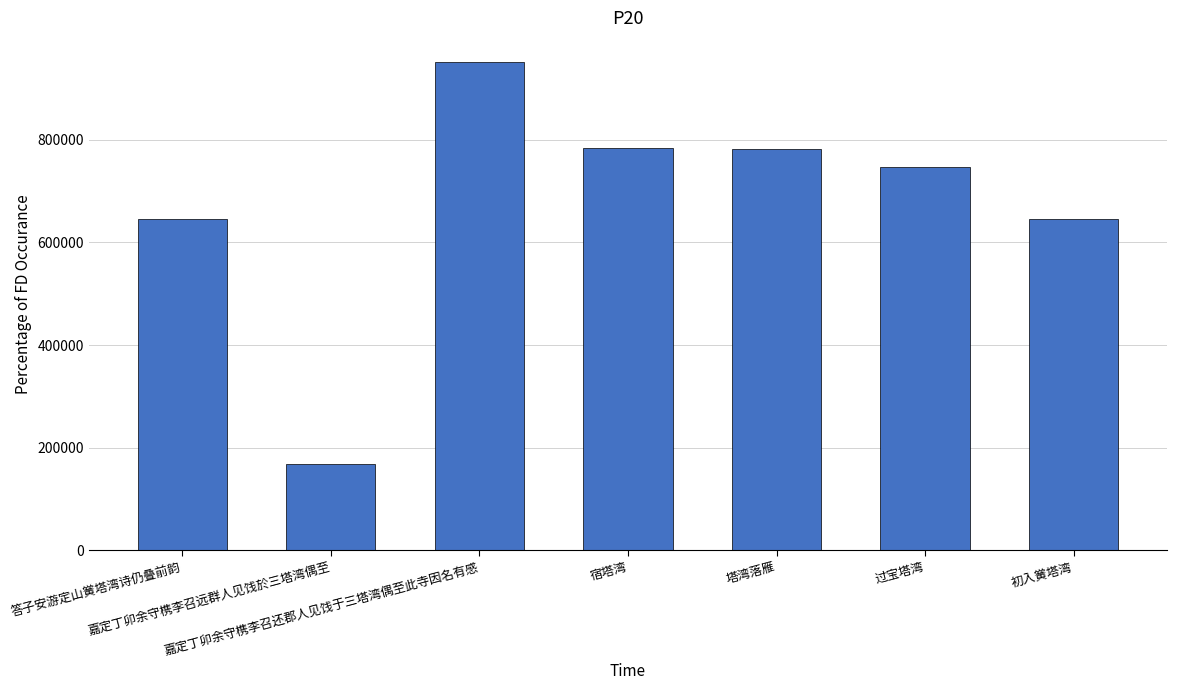

What is the average value?

674756